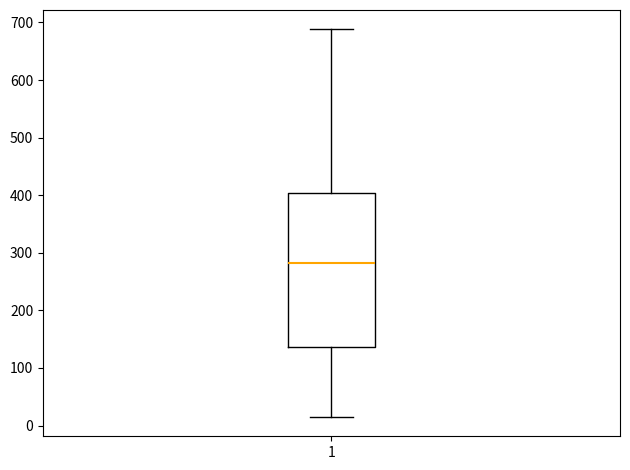

Transcribe this box plot: give where the median line is, the range the box spans, and where the two whiskers end, as read against the y-axis. The values are not printed on the chart, so give them approximately, as read against the axis.

median 280, box 140 to 400, whiskers 20 to 690